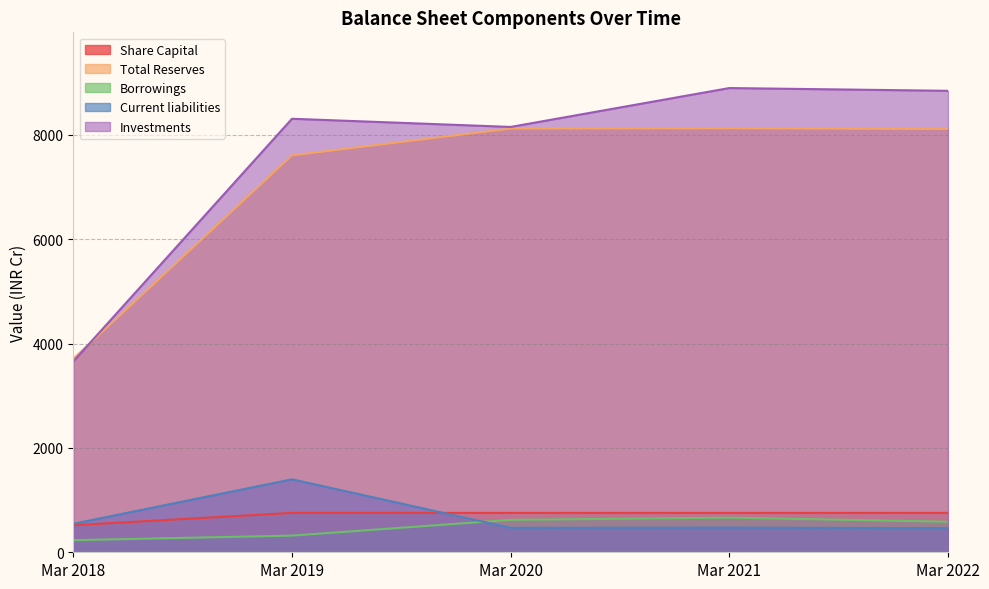

True or false: Current liabilities and Total Reserves cross at least once.

False